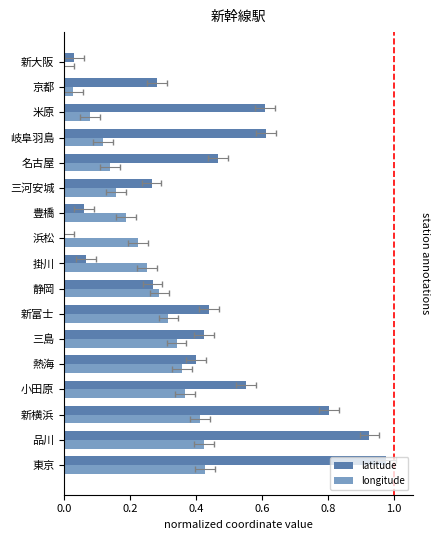

What is the sum of all latitude values?

7.2